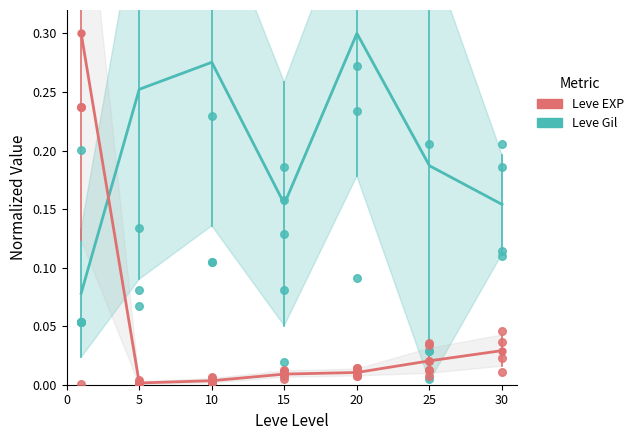

Which series has the largest Y range (max minus min)?

Leve EXP